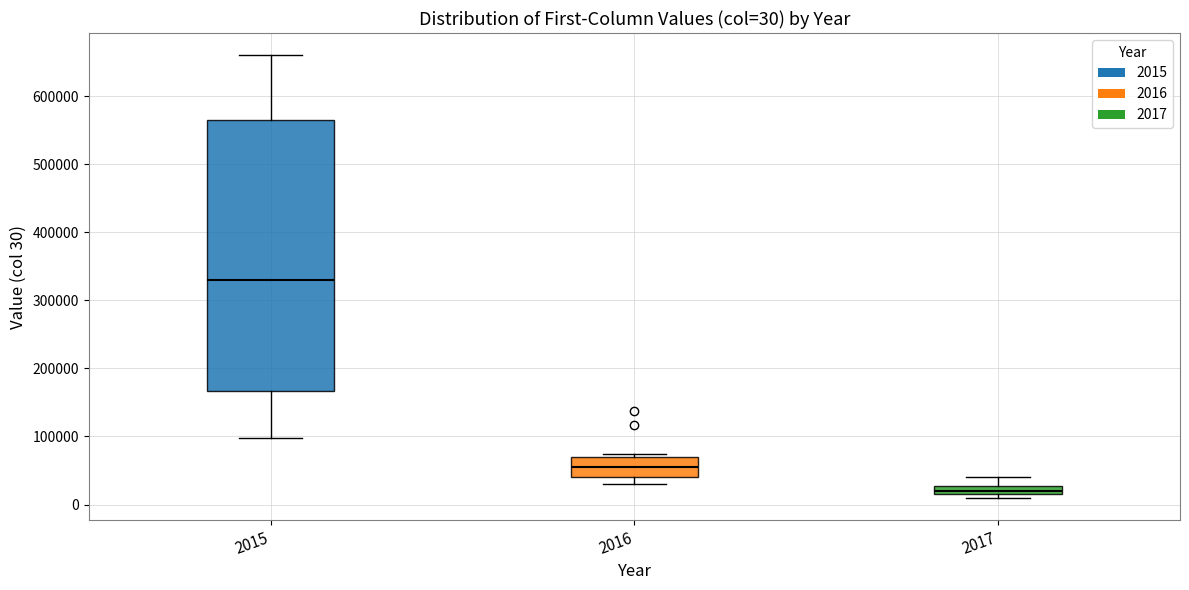

Which box's median line is the lowest?

2017